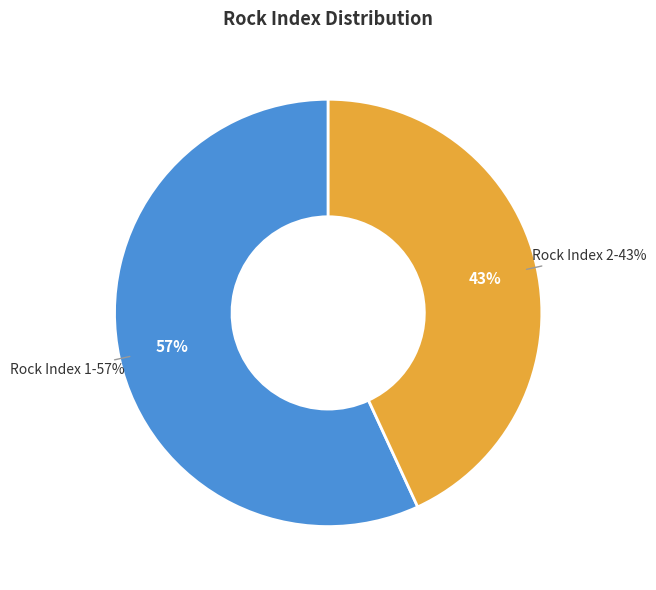

Does Rock Index 2 represent more than half of the total?

No